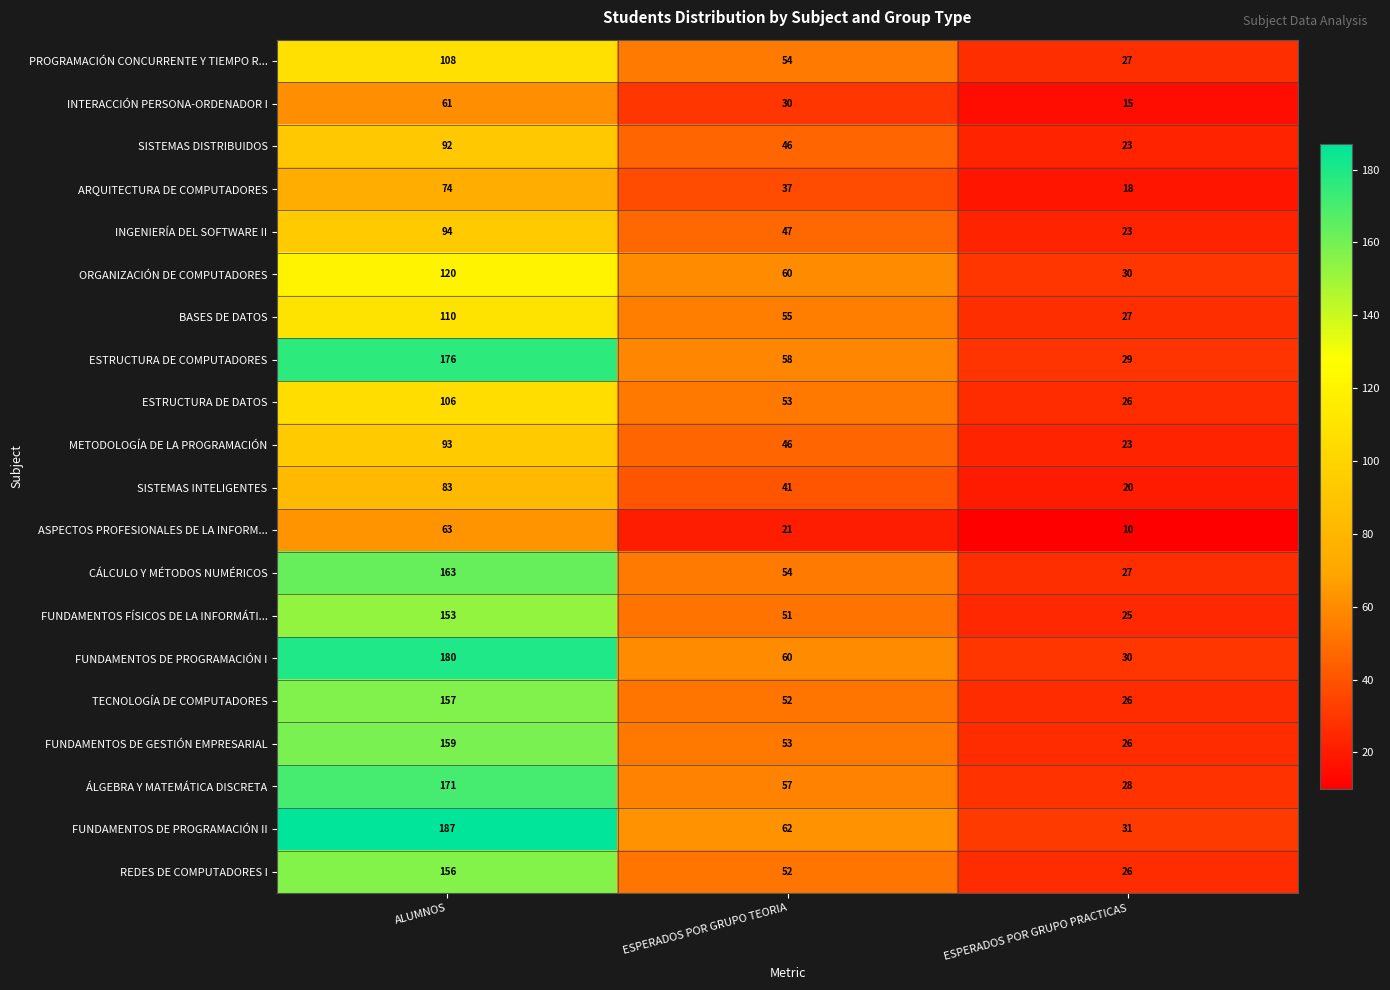

What is the maximum value shown in the chart?

187